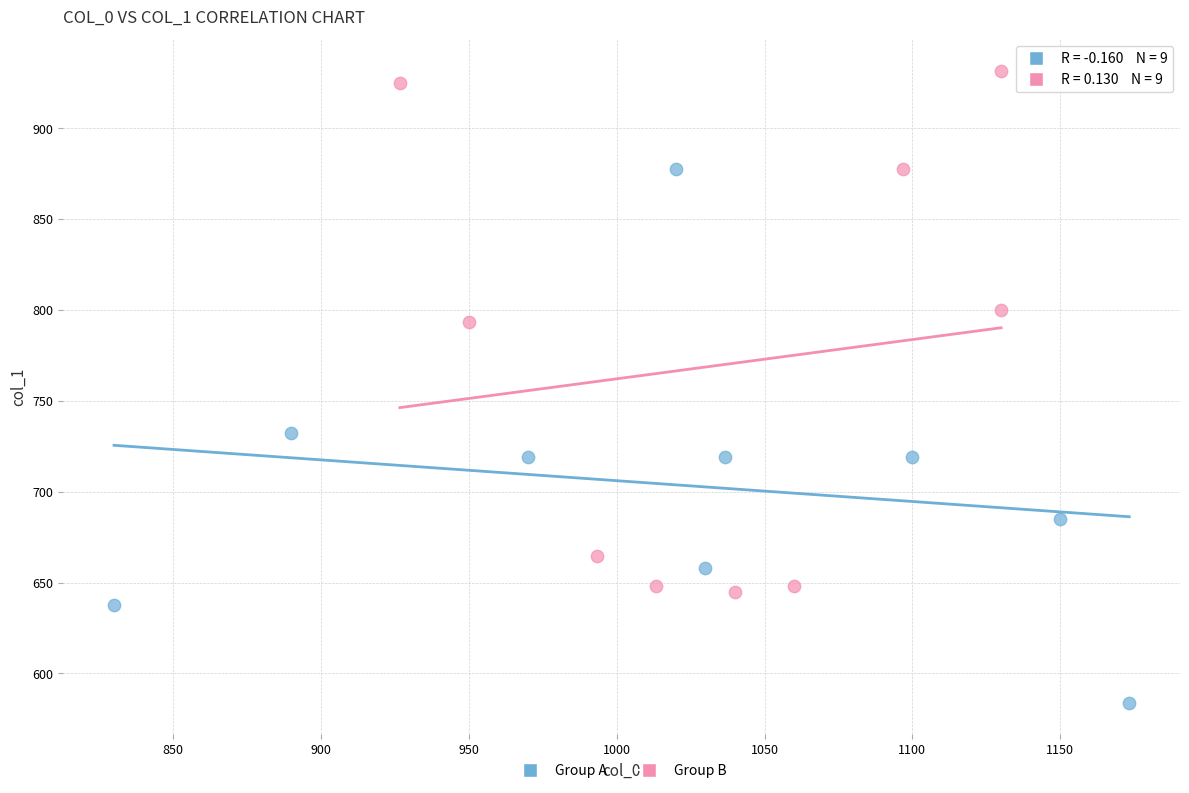

Which series reaches the maximum Y coordinate?

Group B